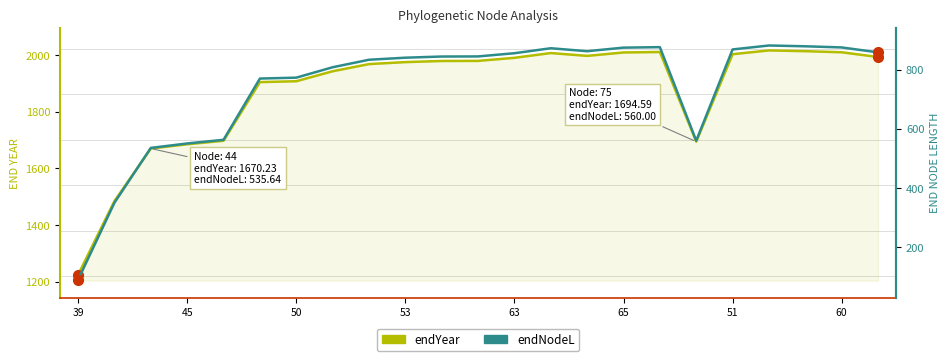

The endNodeL series shows 855.7 at 63. True or false?

True